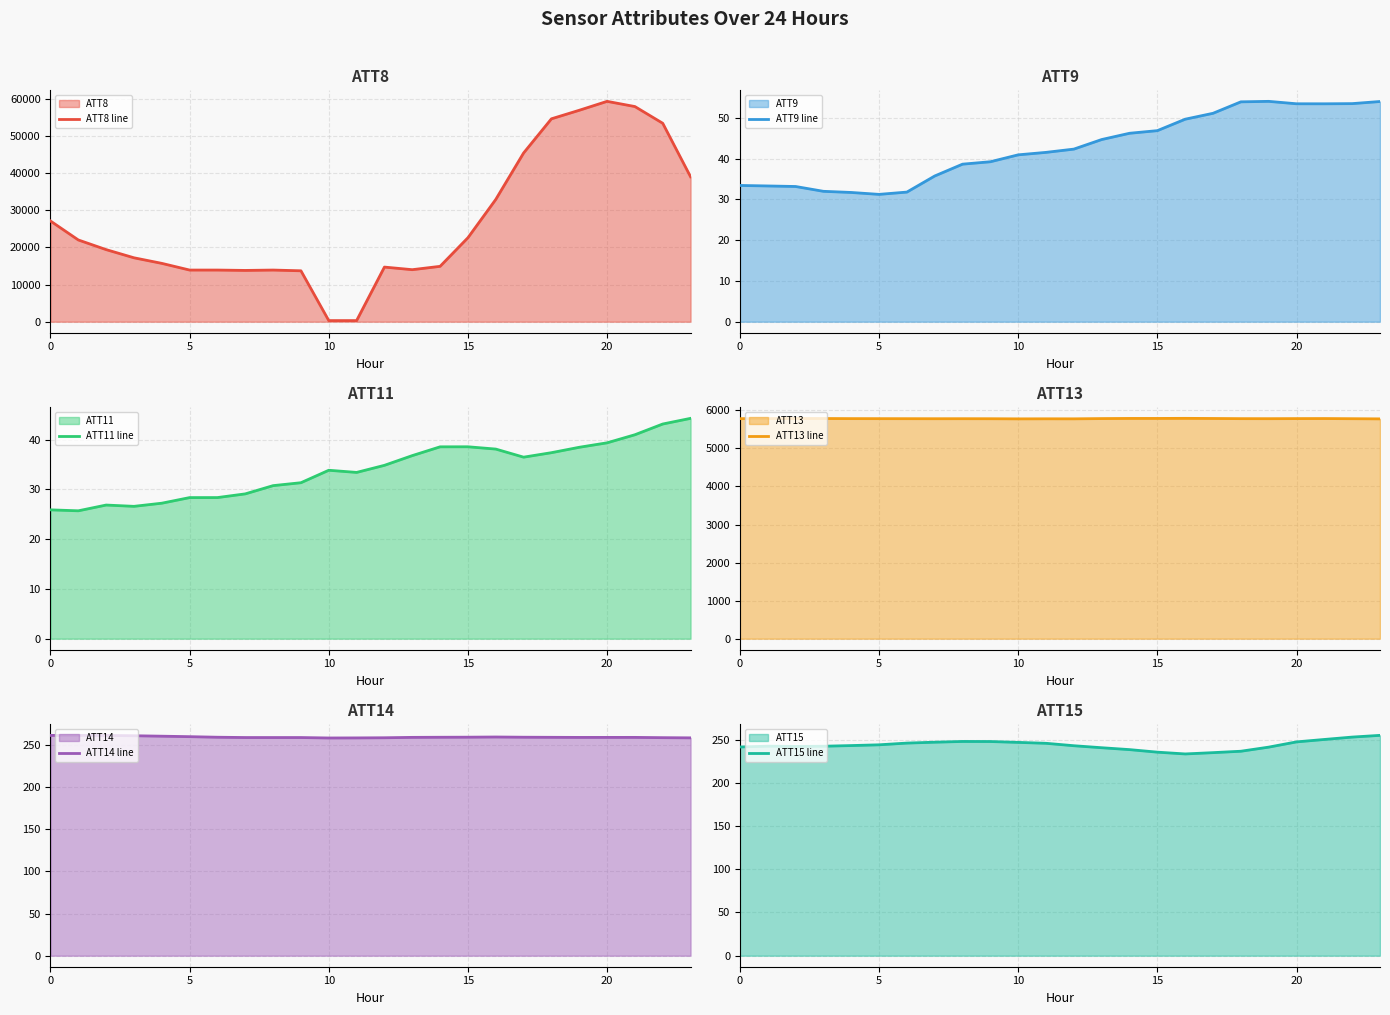

The value of ATT9 line at 10 is 9.0. True or false?

False